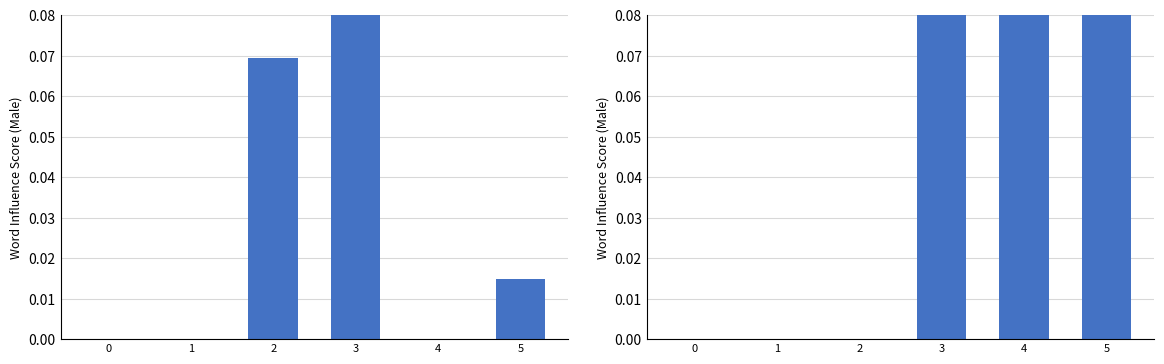

At 0, list the series in order from largest to smallest.

hypervolume_rate_of_change, diversity_metric